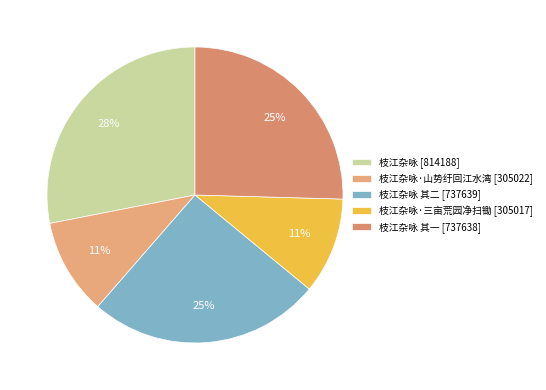

How many slices are in this pie chart?

5